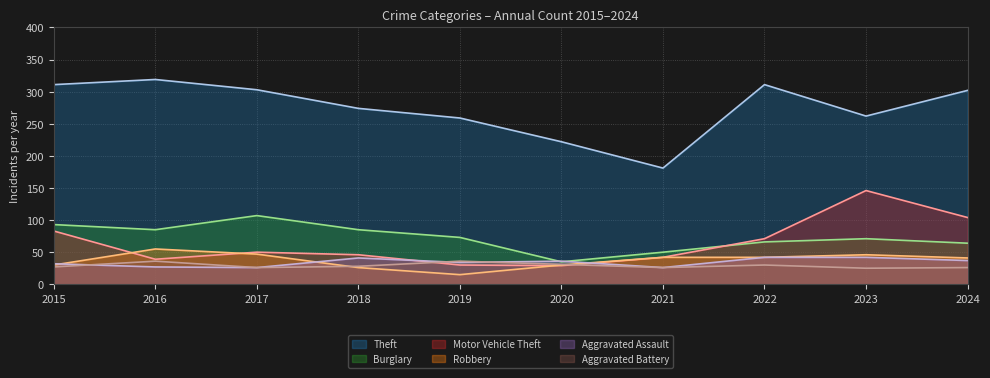

How many values in the Aggravated Assault series exceed 36?

4